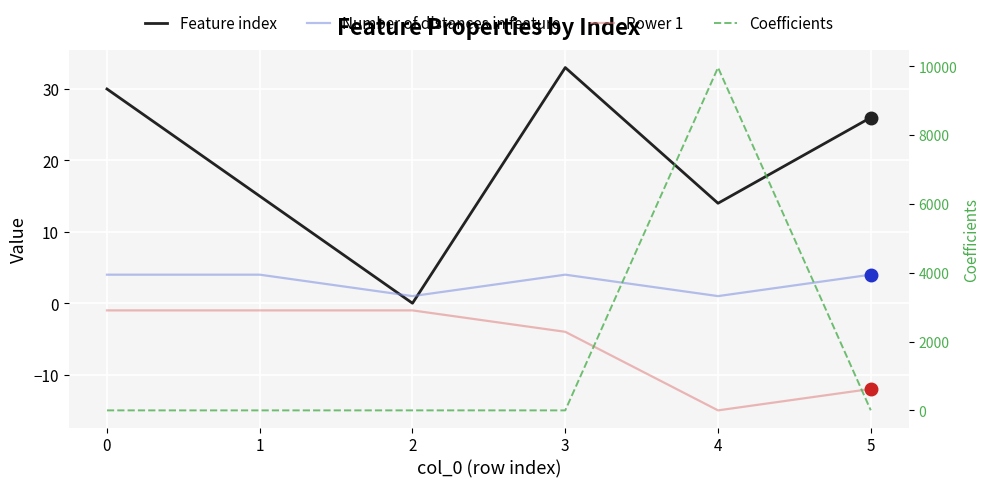

At which category does the chart reach its peak across all series?

4